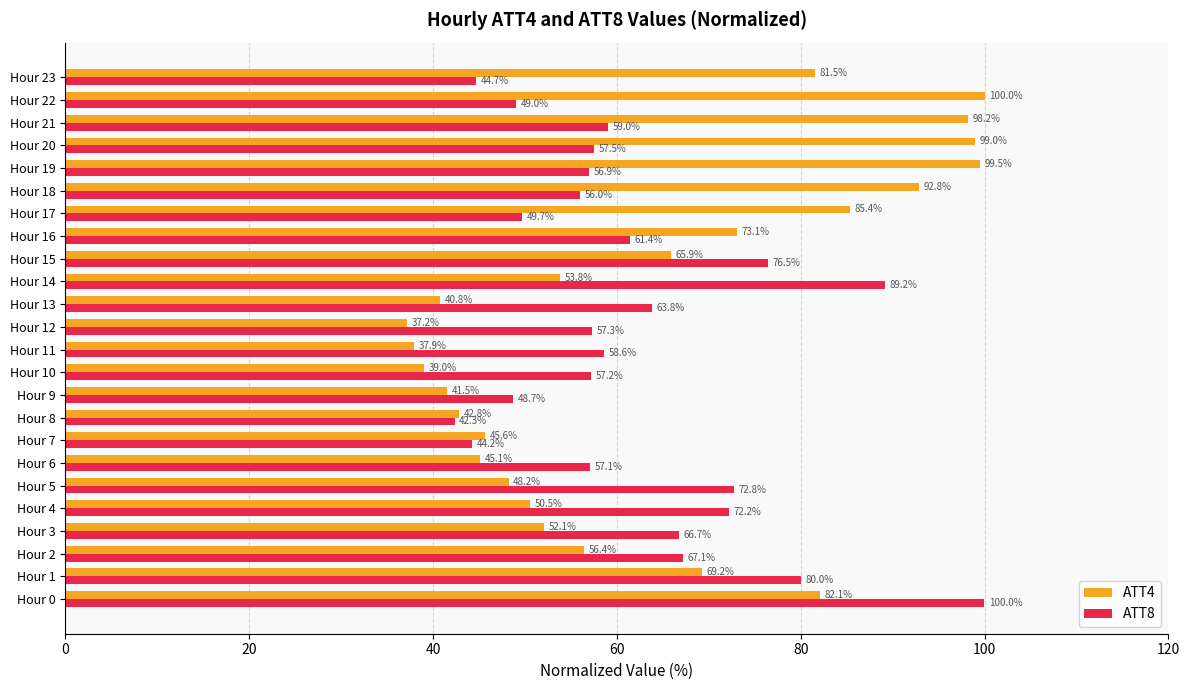

What is the minimum value for ATT4?

37.2